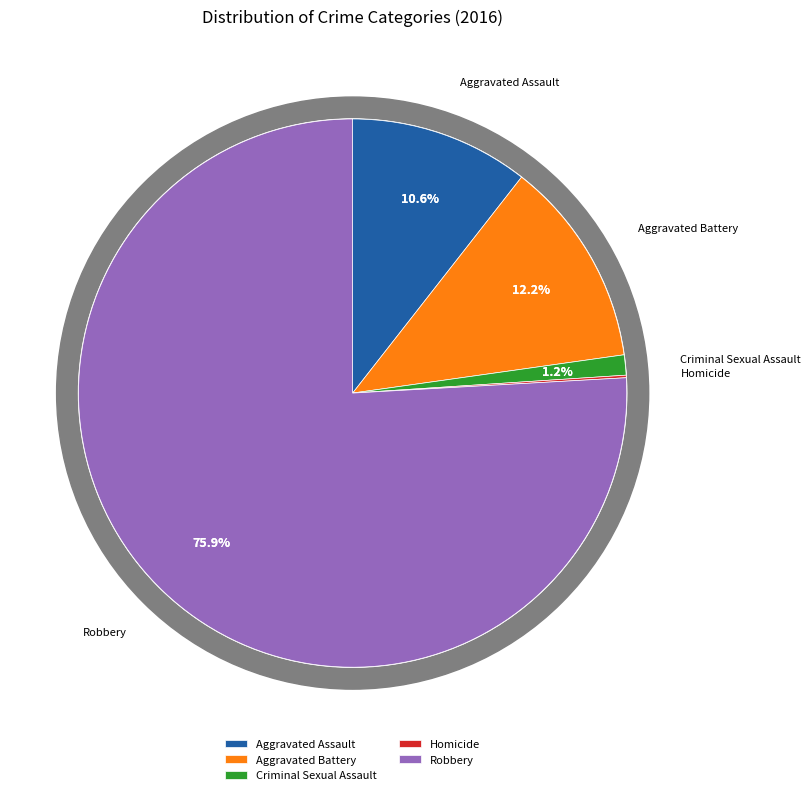

What is the largest slice in the pie chart?

Robbery